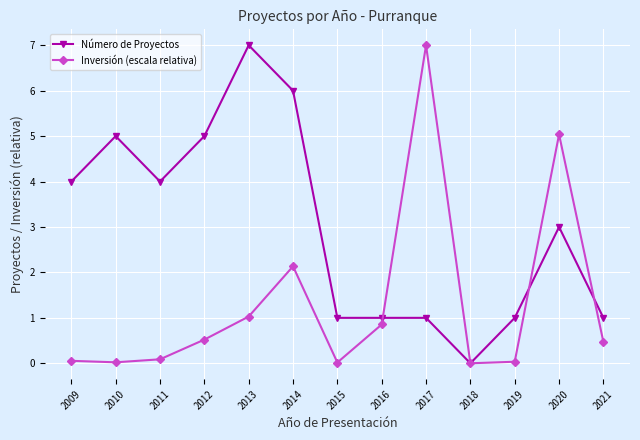

Is it true that Número de Proyectos equals 0.0 at 2018?

True